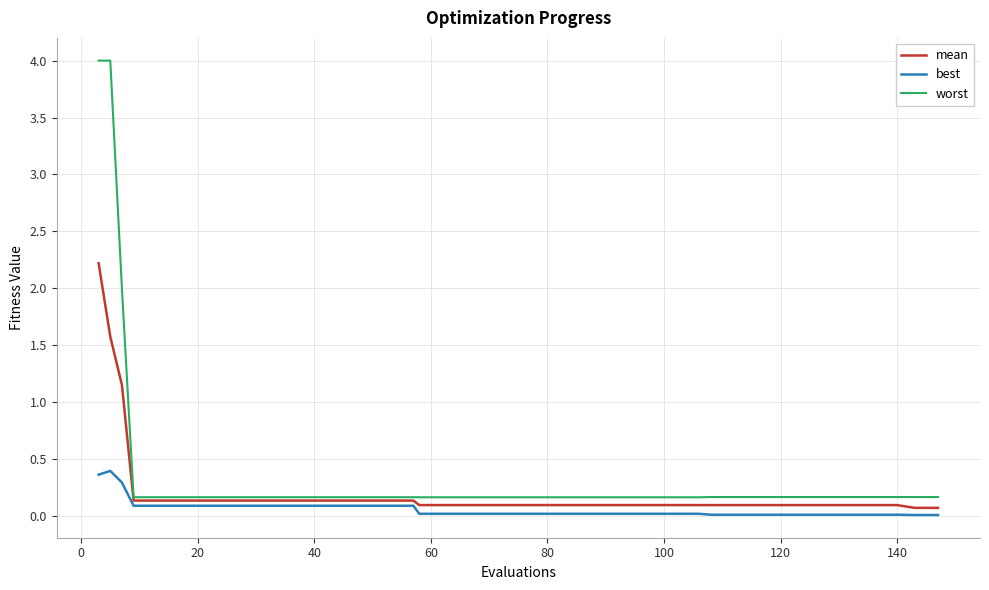

Which series has the largest total across all categories?

worst